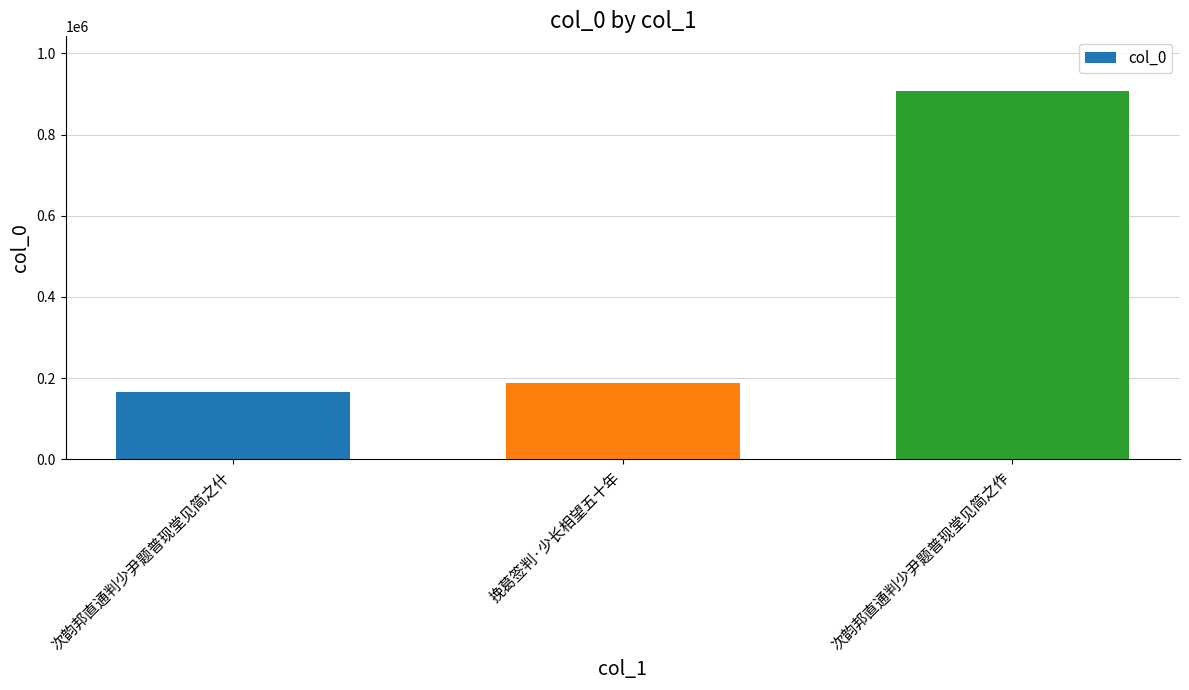

List the labels in order of value, smallest first.

次韵邦直通判少尹题普现堂见简之什, 挽葛签判·少长相望五十年, 次韵邦直通判少尹题普现堂见简之作